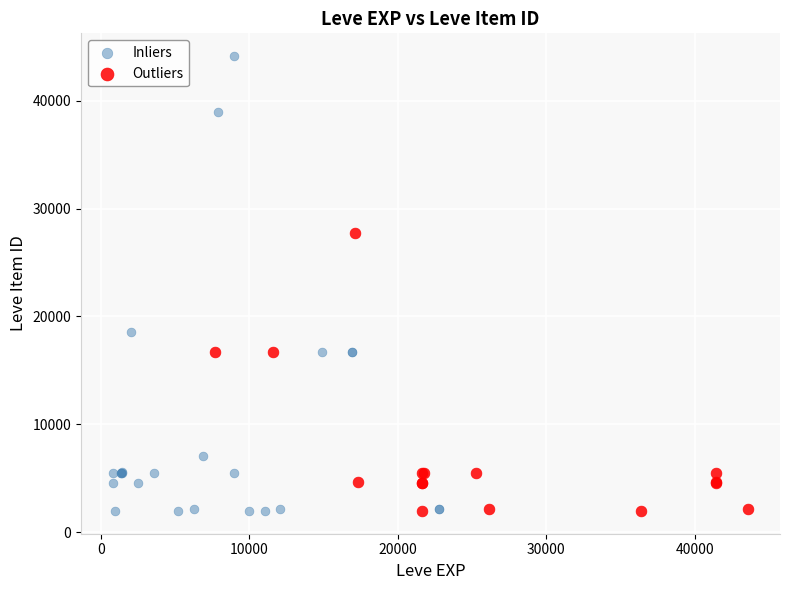

Which series has the largest Y range (max minus min)?

Inliers